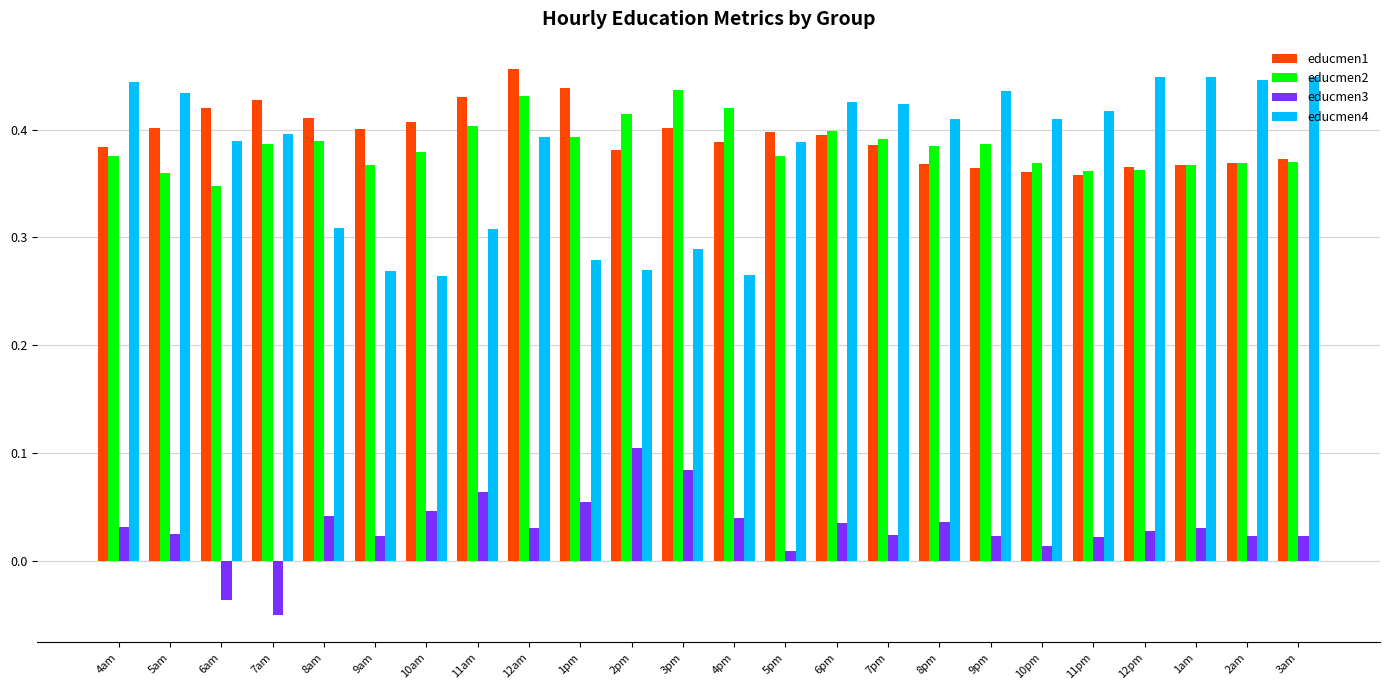

Between 6pm and 11pm, which series saw the biggest shift?

educmen2